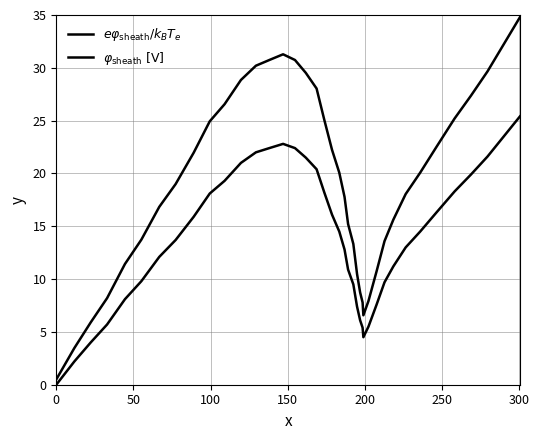

What is the difference between the second highest and second lowest values in the $\varphi_{\rm sheath}\ [\mathrm{V}]$ series?

21.3